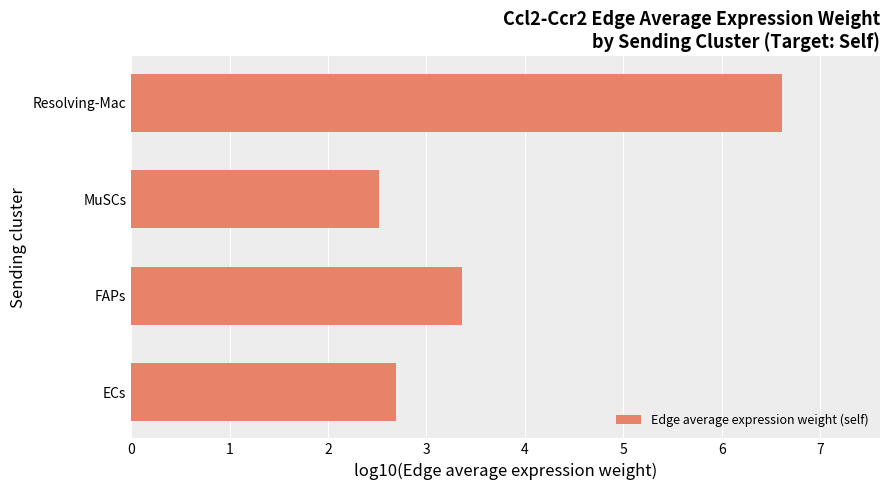

Count the values in the range 2 to 6.

3